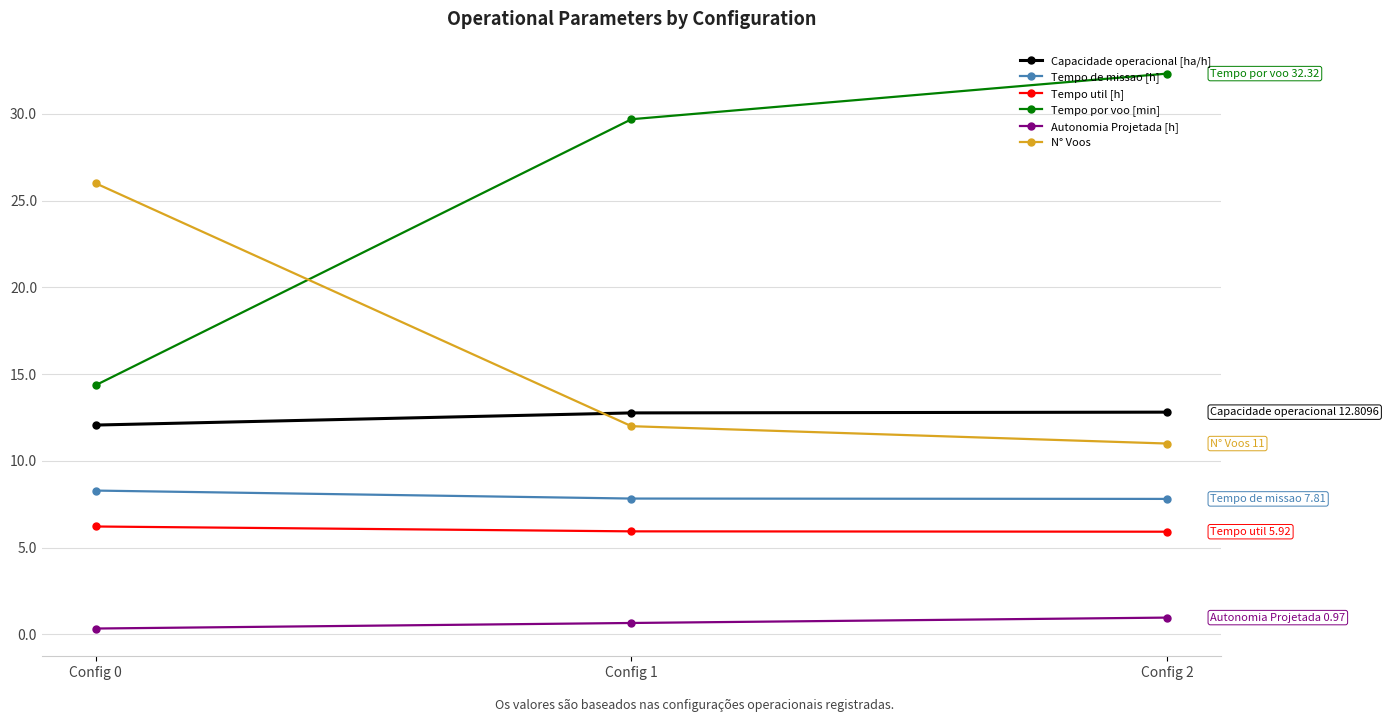

Reading left to right, extract all data points from this chart.

Capacidade operacional [ha/h]: Config 0=12.1	Config 1=12.8	Config 2=12.8
Tempo de missao [h]: Config 0=8.3	Config 1=7.8	Config 2=7.8
Tempo util [h]: Config 0=6.2	Config 1=5.9	Config 2=5.9
Tempo por voo [min]: Config 0=14.4	Config 1=29.7	Config 2=32.3
Autonomia Projetada [h]: Config 0=0.3	Config 1=0.7	Config 2=1.0
N° Voos: Config 0=26.0	Config 1=12.0	Config 2=11.0